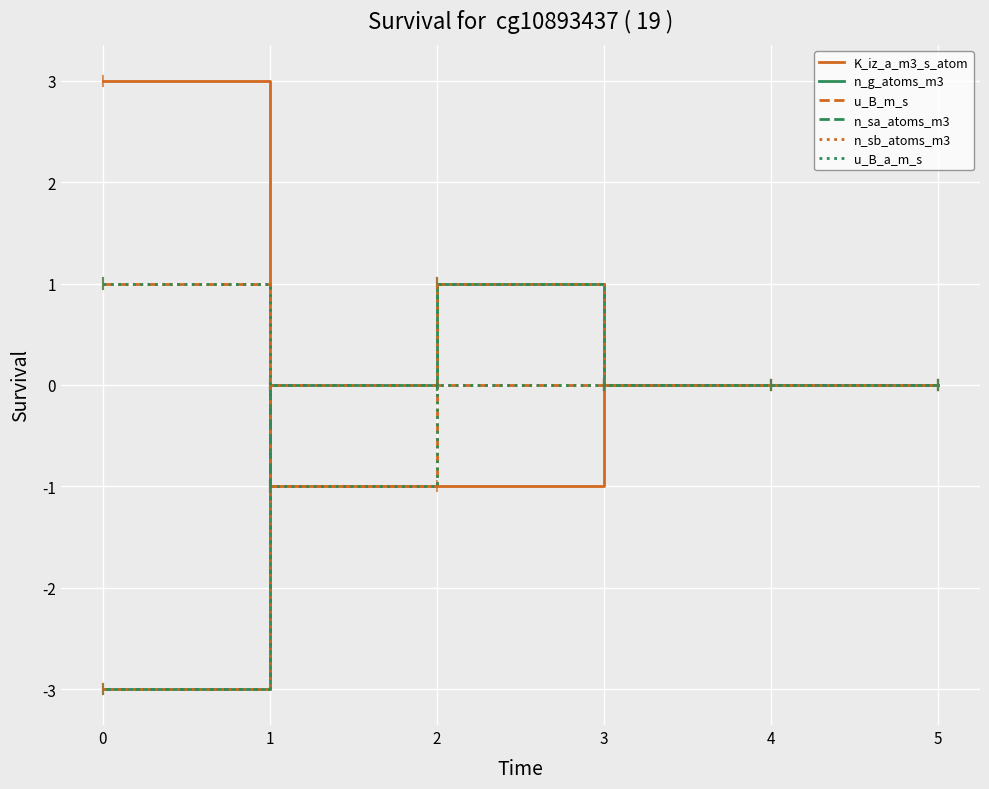

Is this an area chart (filled region under the line)?

No